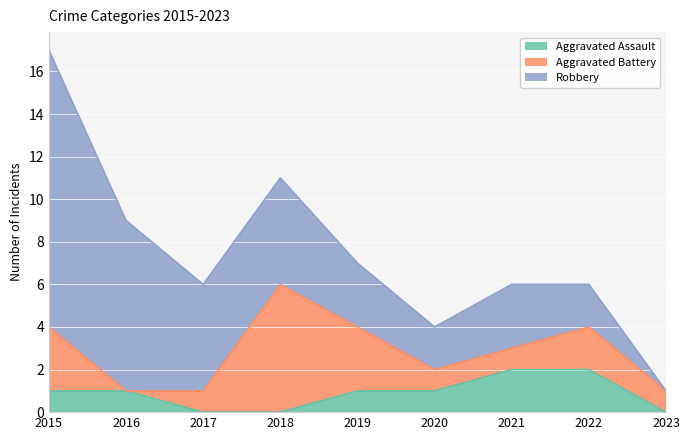

What is the average value of the Robbery series?

5